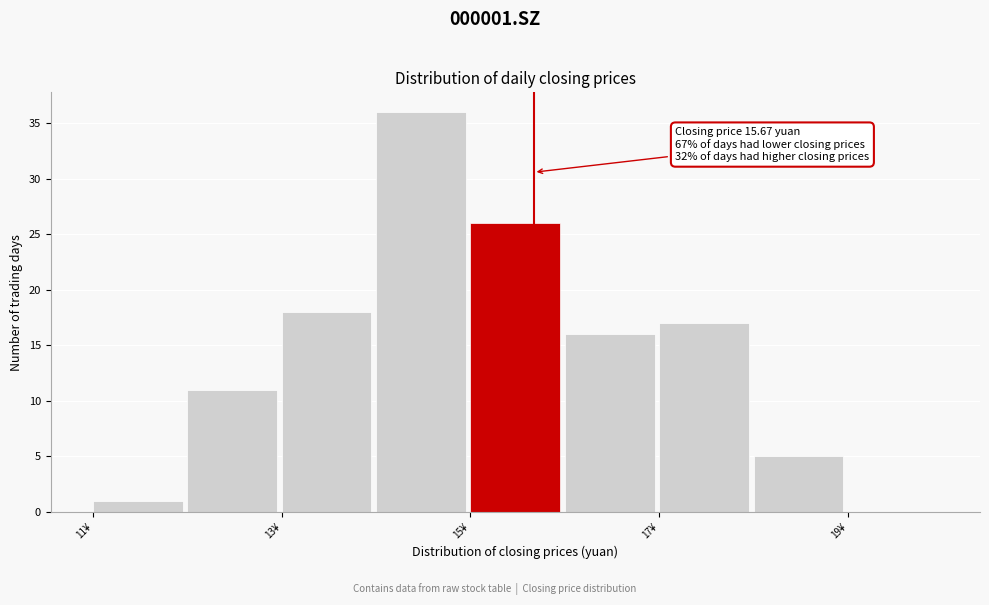

Which range on the x-axis has the tallest bar?

14 to 15